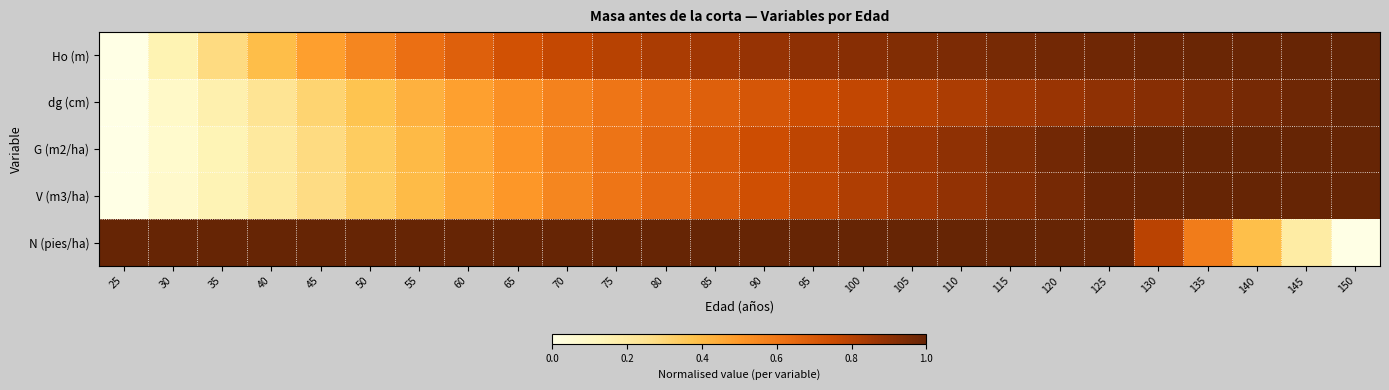

At how many categories does at least one series exceed 0?

26